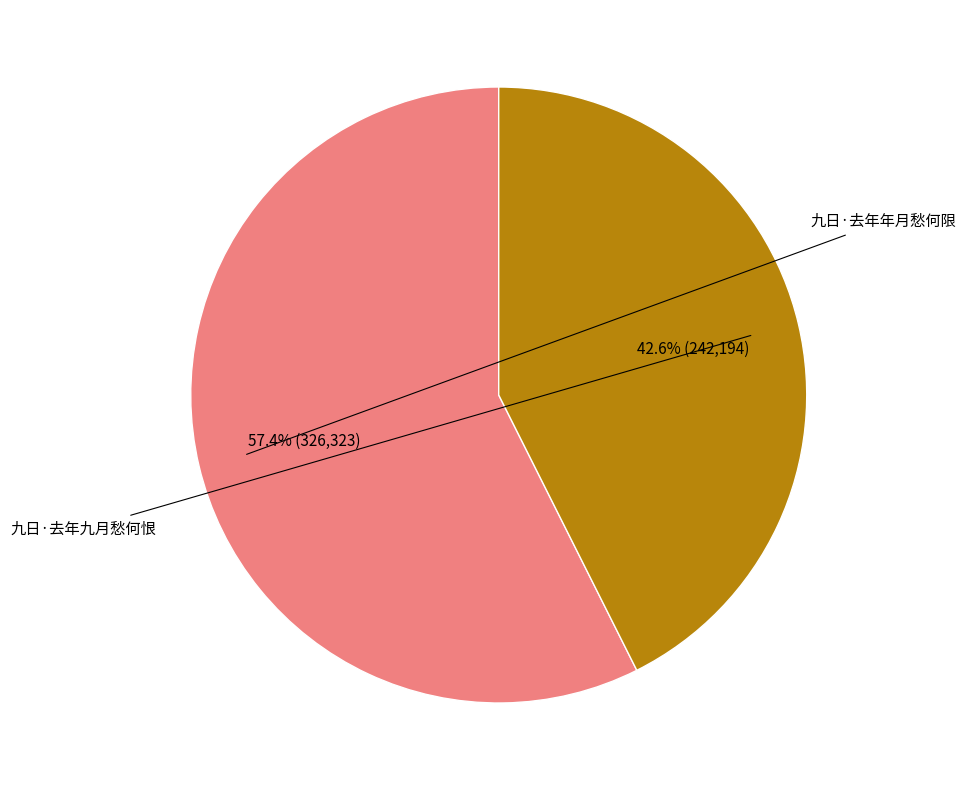

Does any single category account for the majority?

Yes